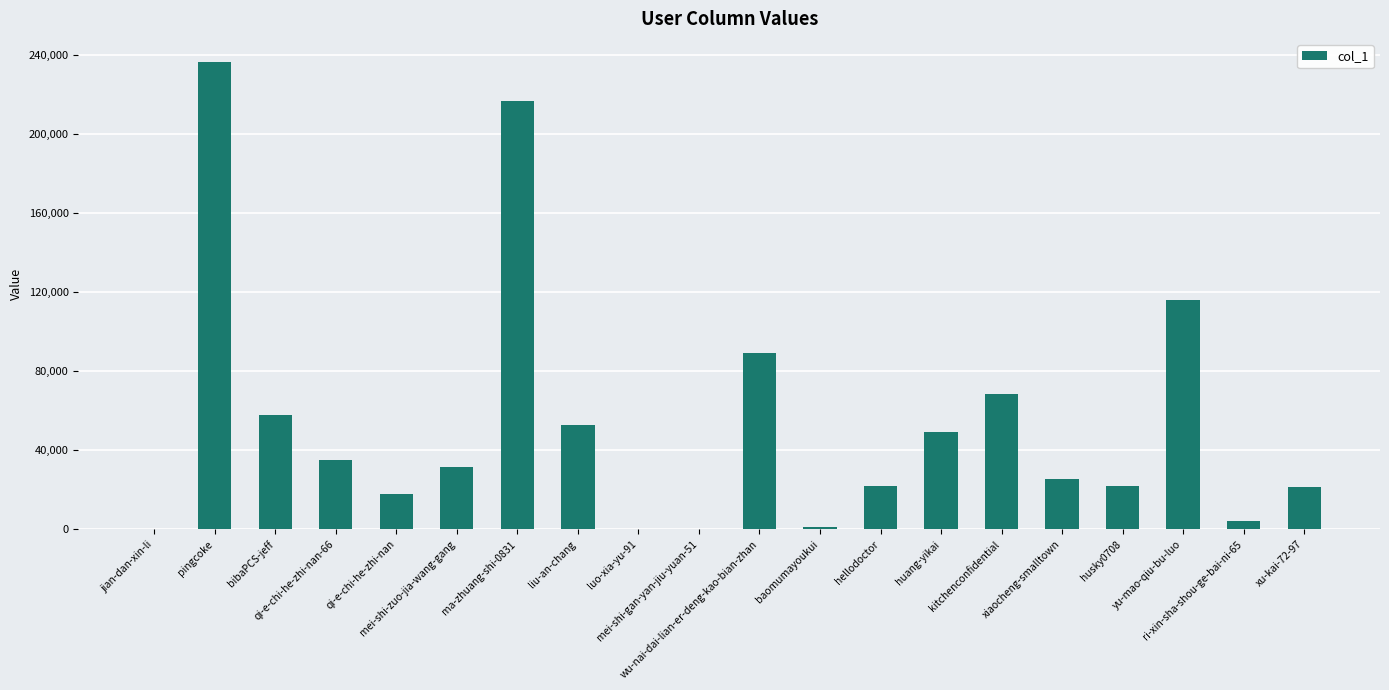

Does the chart contain stacked bars?

No